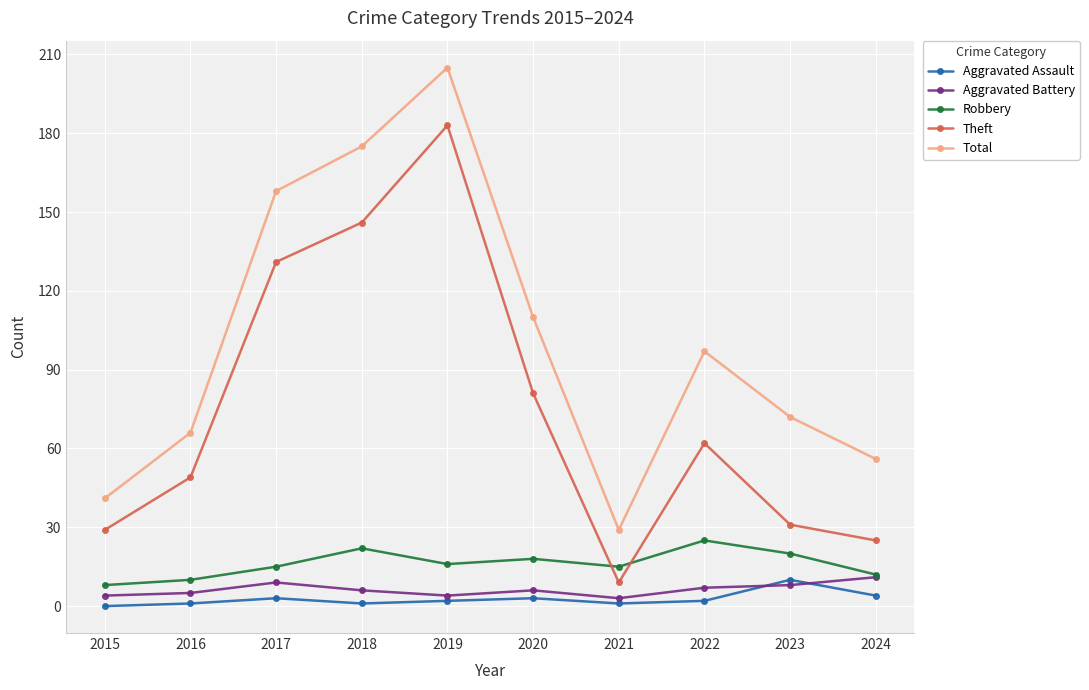

True or false: Robbery and Aggravated Assault cross at least once.

False